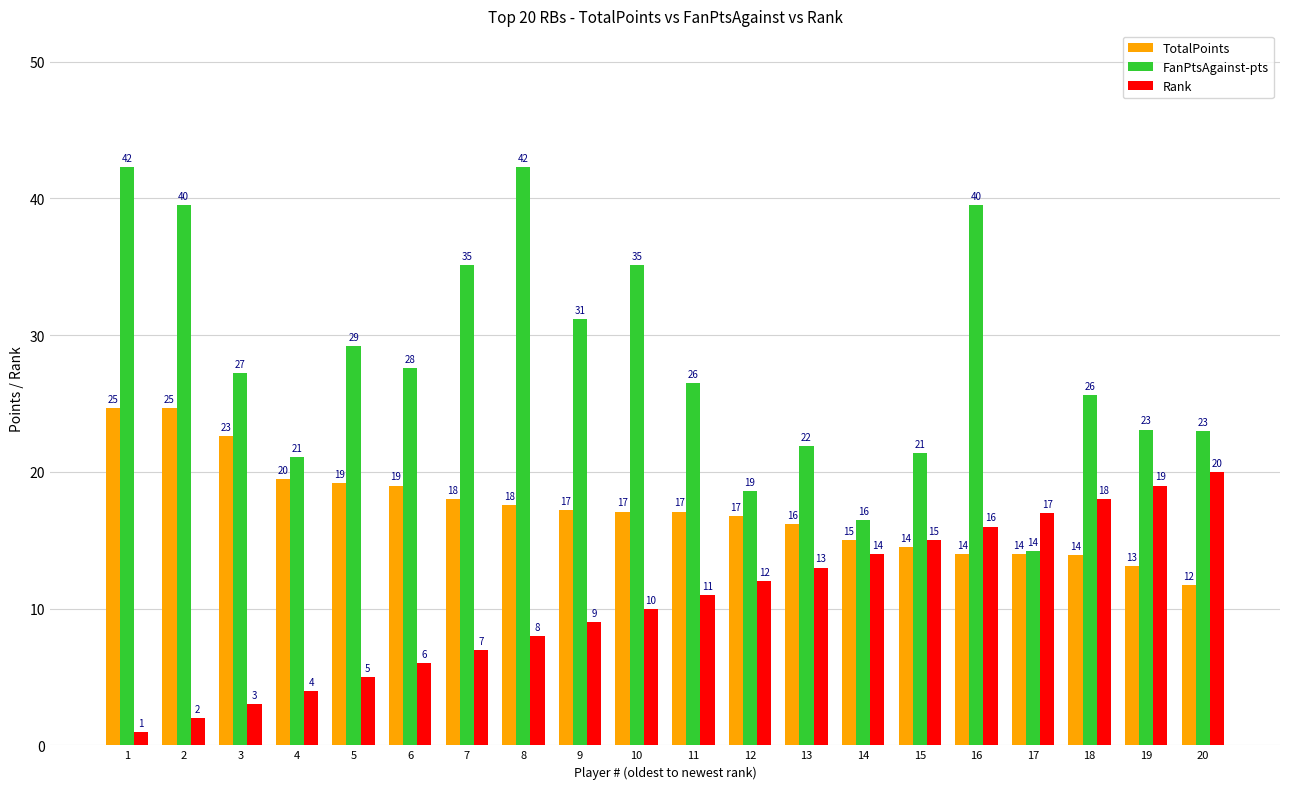

Rank the series by their maximum value, from lowest to highest.

Rank, TotalPoints, FanPtsAgainst-pts